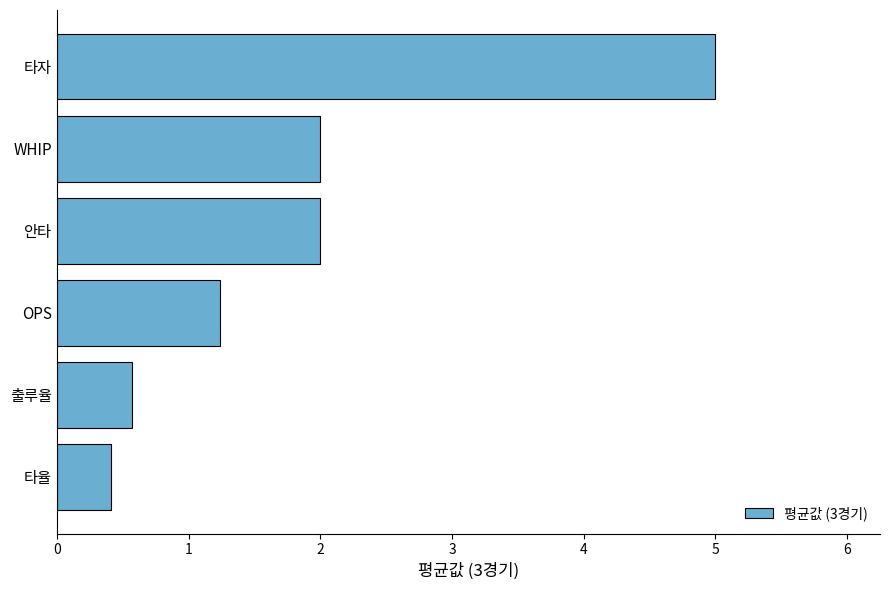

What is the change in value from 안타 to 타자?

+3.0